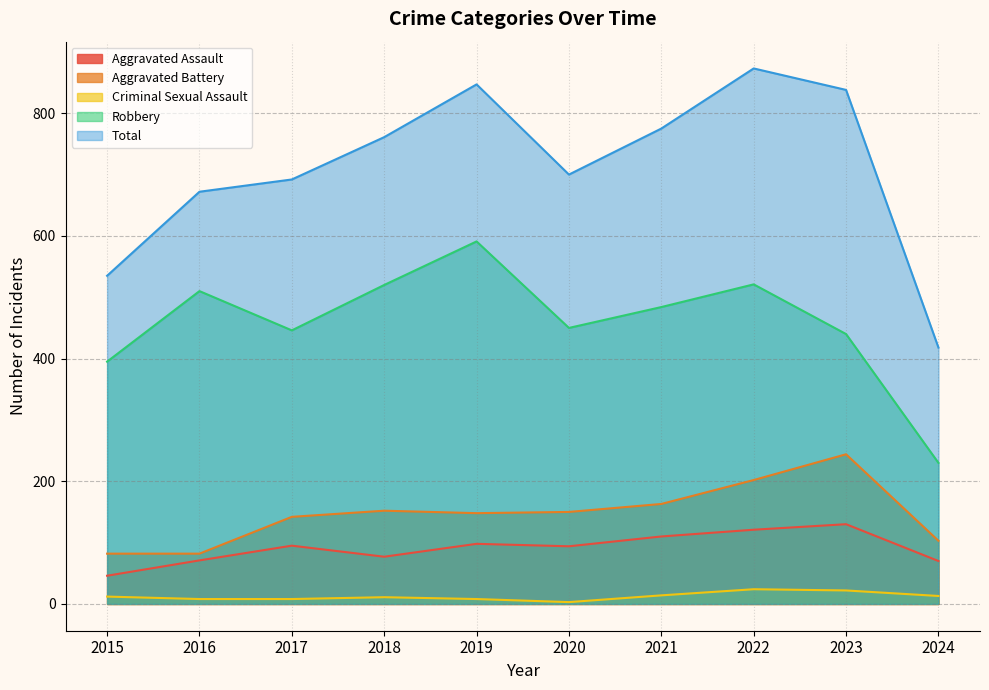

What is the greatest value displayed?

873